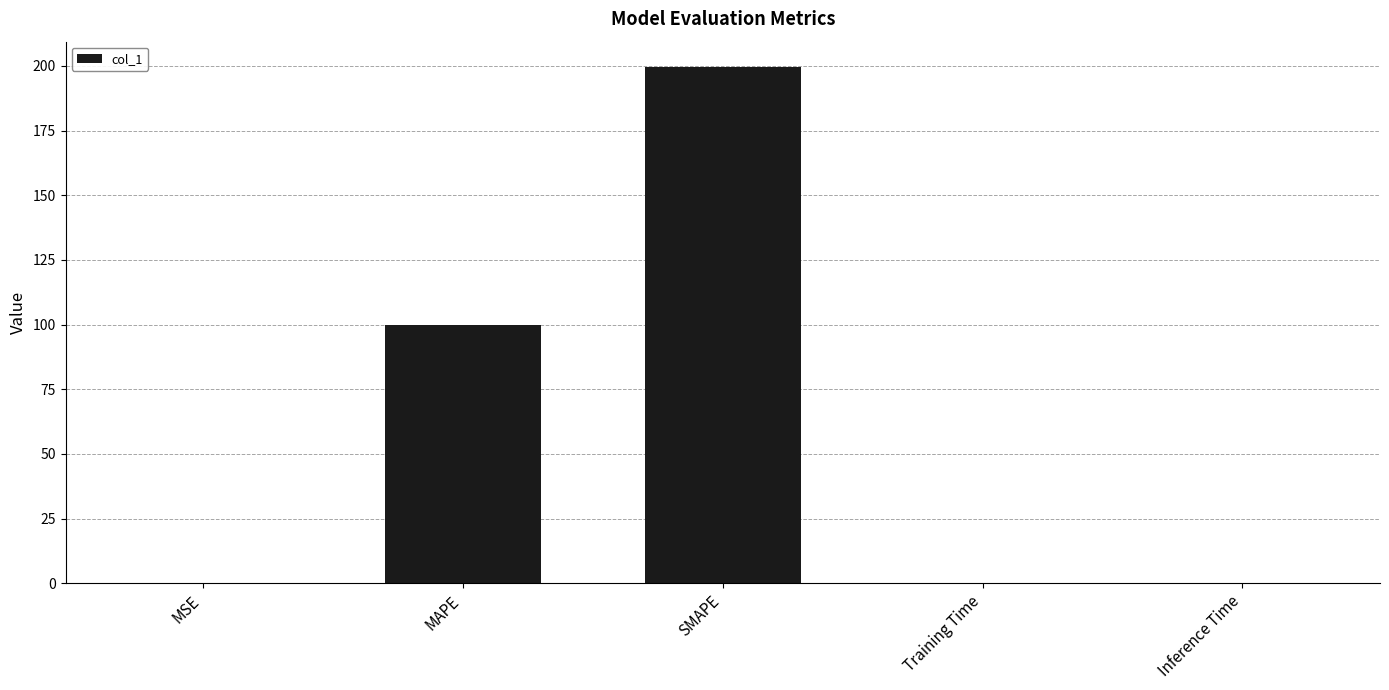

What is the maximum value shown in the chart?

199.4